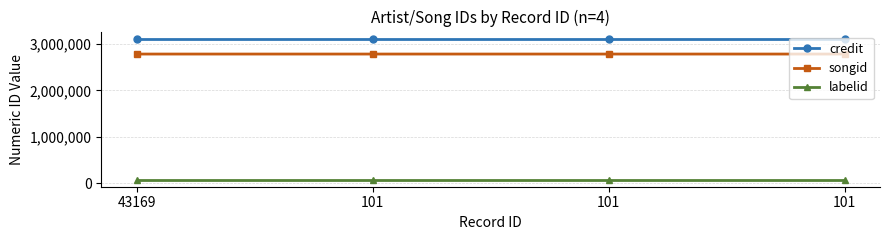

The credit series shows 3114592 at 101. True or false?

True